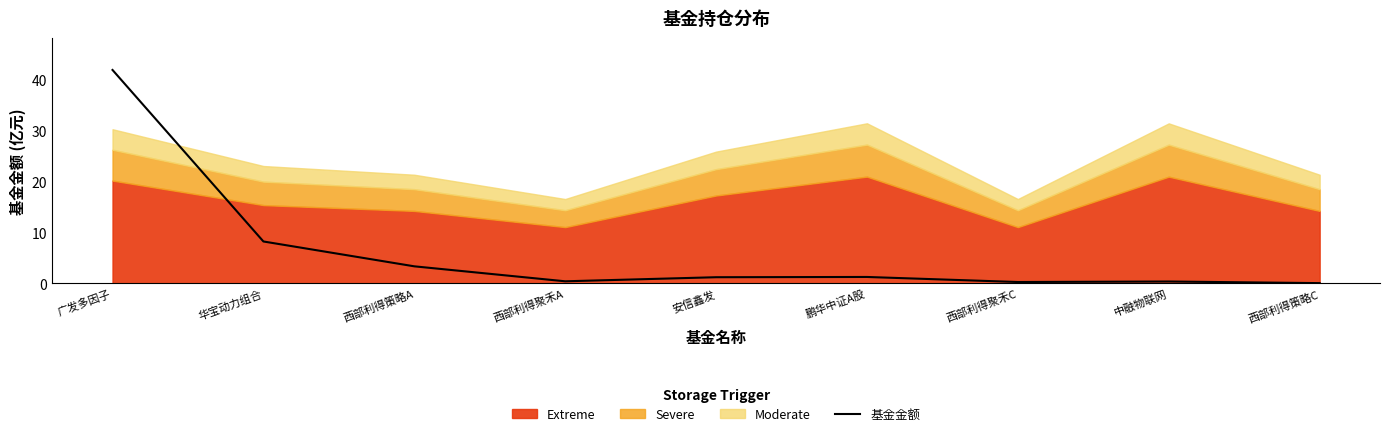

At which label does the data first exceed 1?

广发多因子